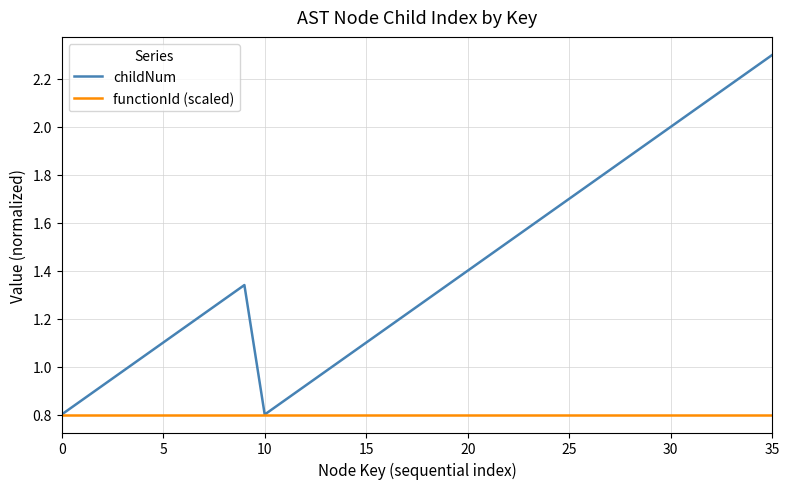

List the series in order of their overall mean, highest first.

childNum, functionId (scaled)